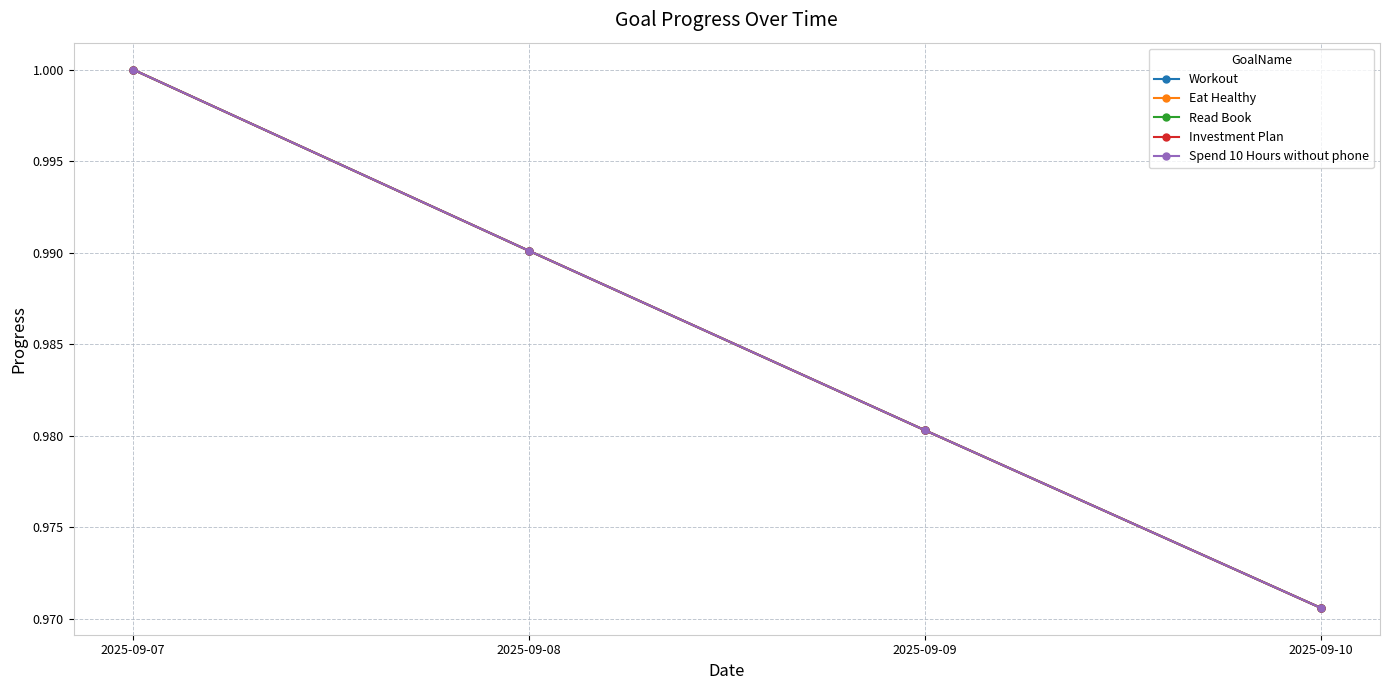

Which series has the widest spread of values?

Workout